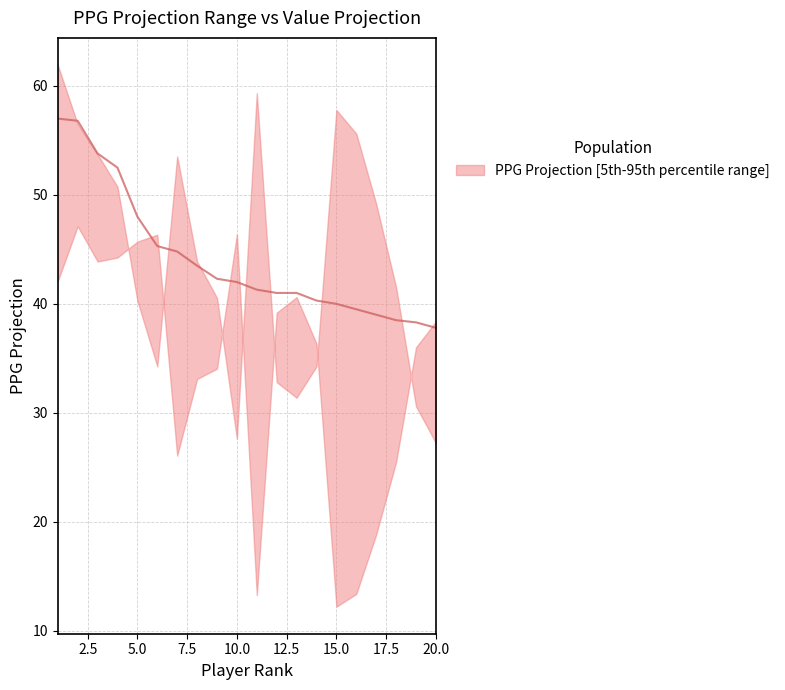

Count the number of data series in this chart.

1